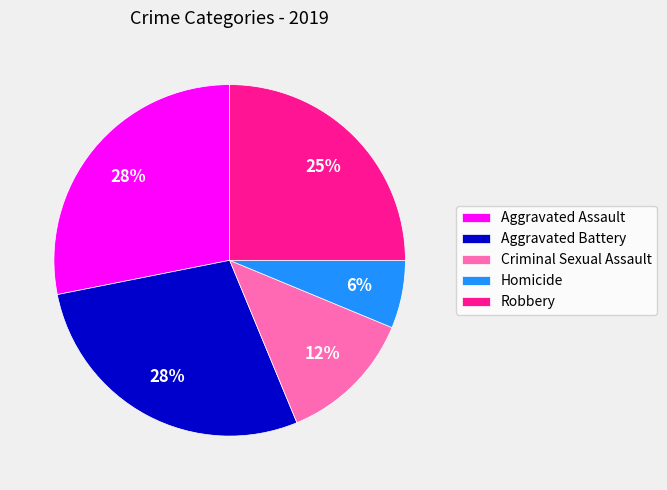

Approximately how many times larger is the value at Robbery compared to Aggravated Assault?

0.9